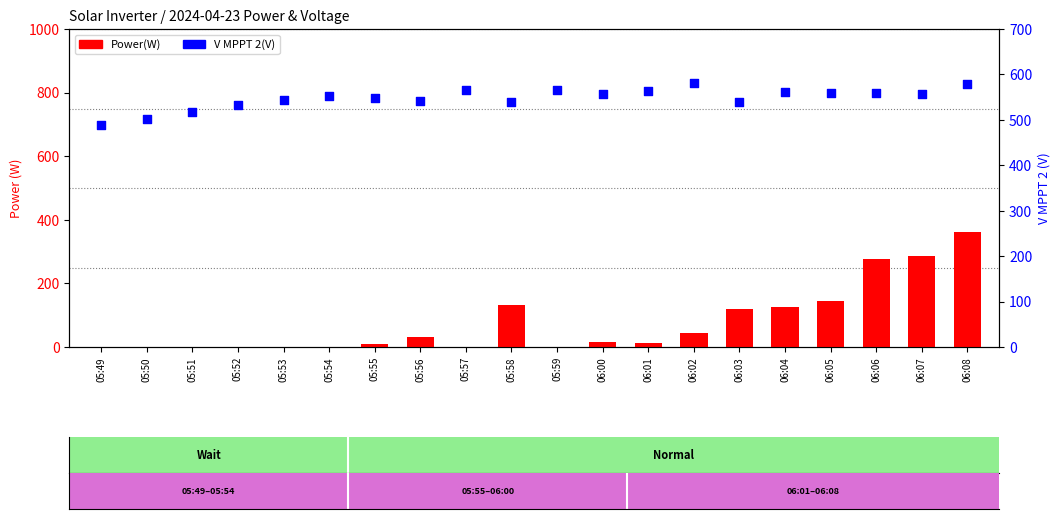

Which series reaches the minimum Y coordinate?

Power(W)